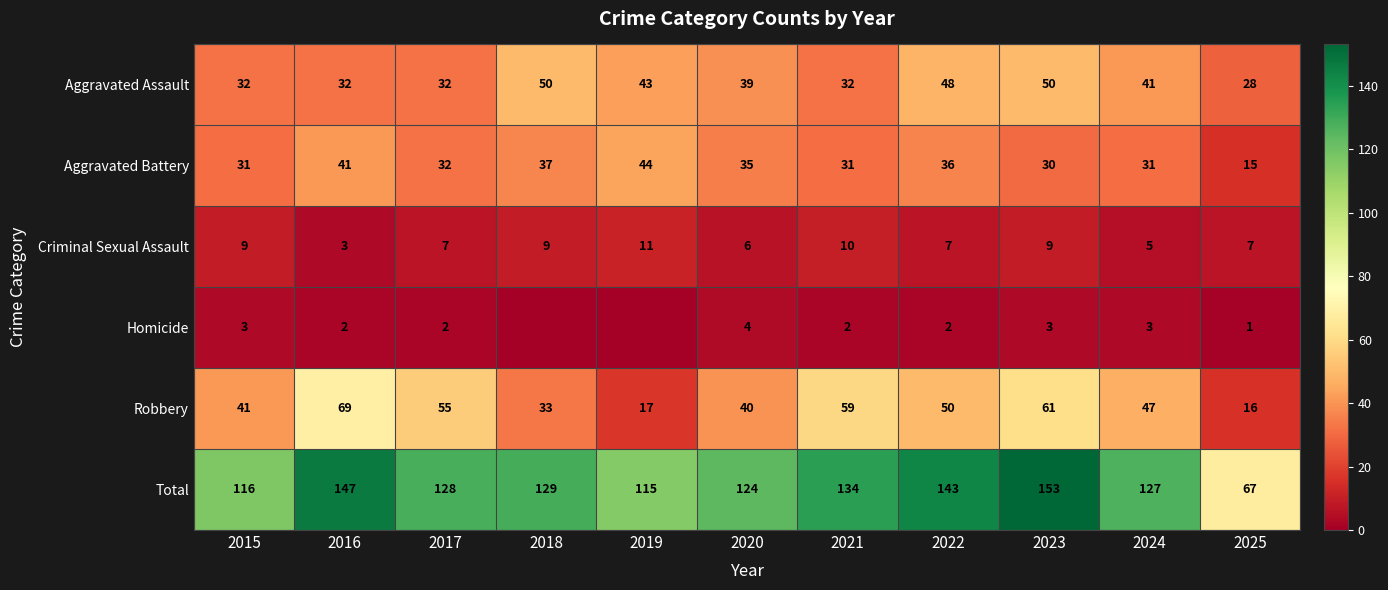

Where does the Robbery series first go above 47?

2016